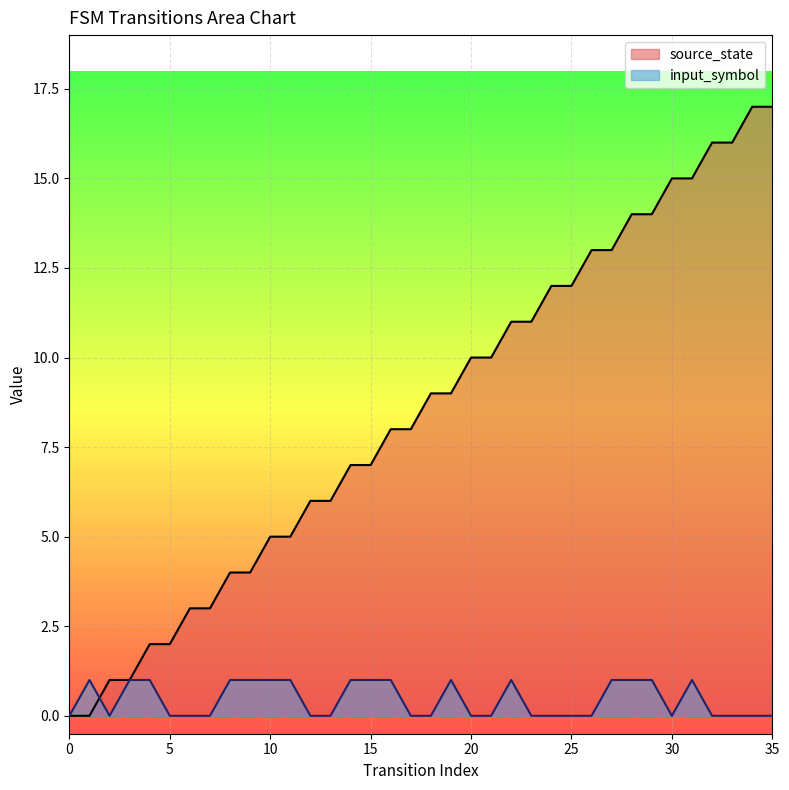

What is the total value across all series at 13?

6